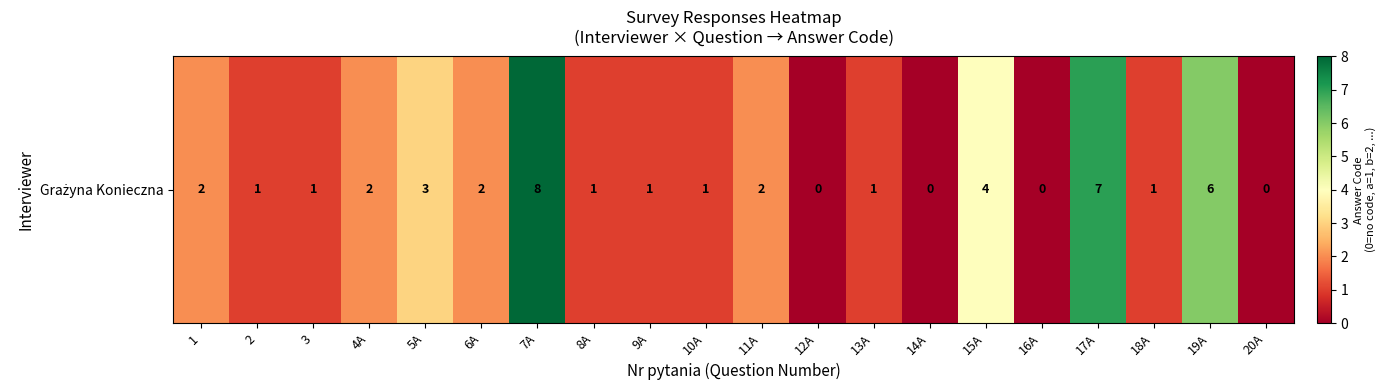

What is the difference between the maximum and second lowest values?

8